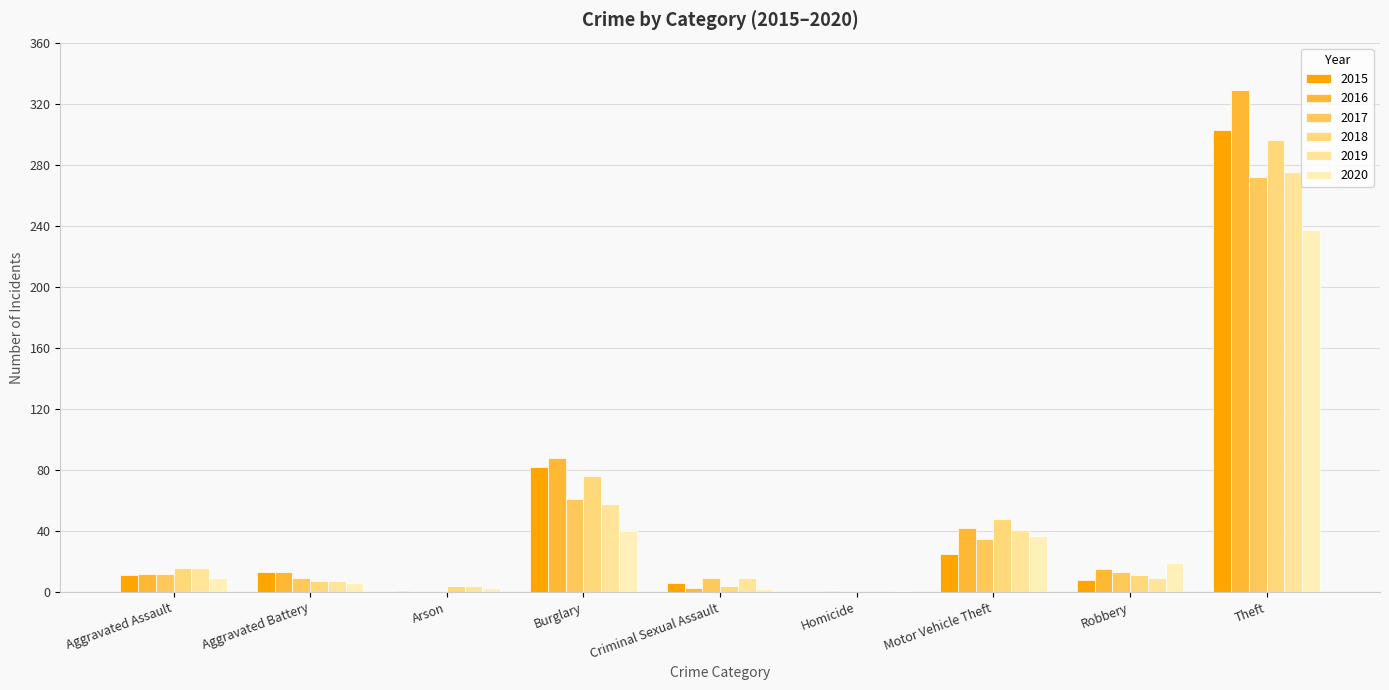

How many groups of bars are there?

9